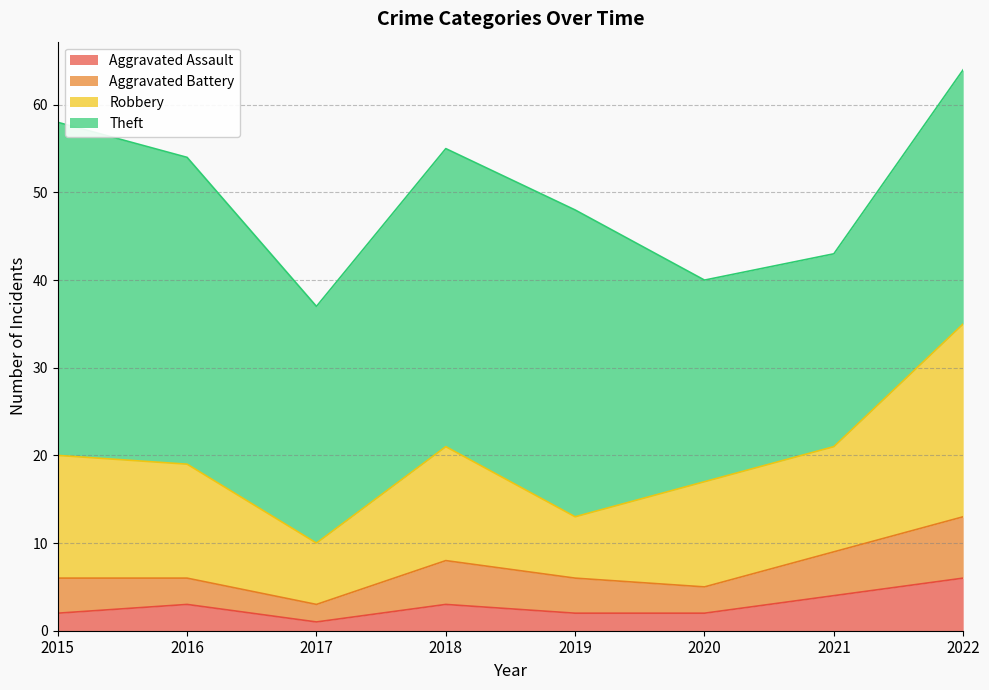

The Aggravated Assault series shows 2 at 2015. True or false?

True